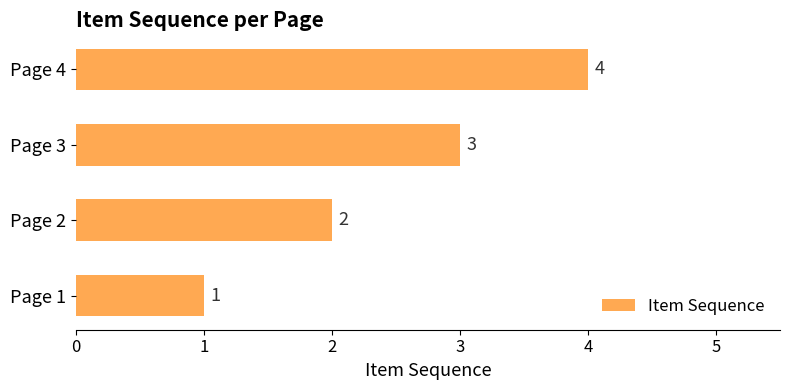

How many bars are there in total?

4